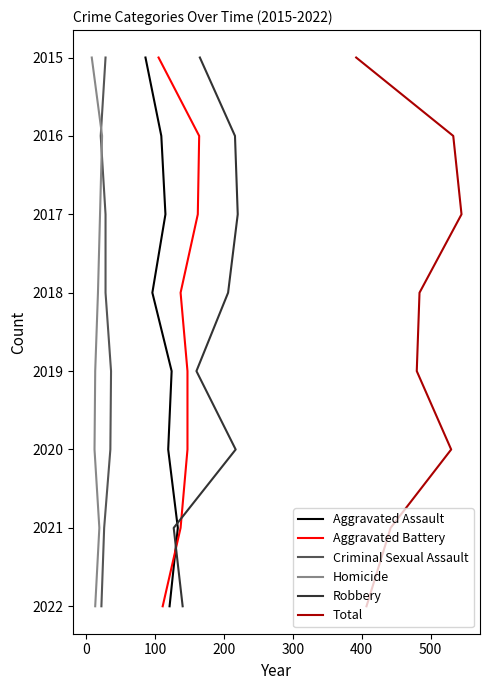

Count the number of categories in the chart.

8